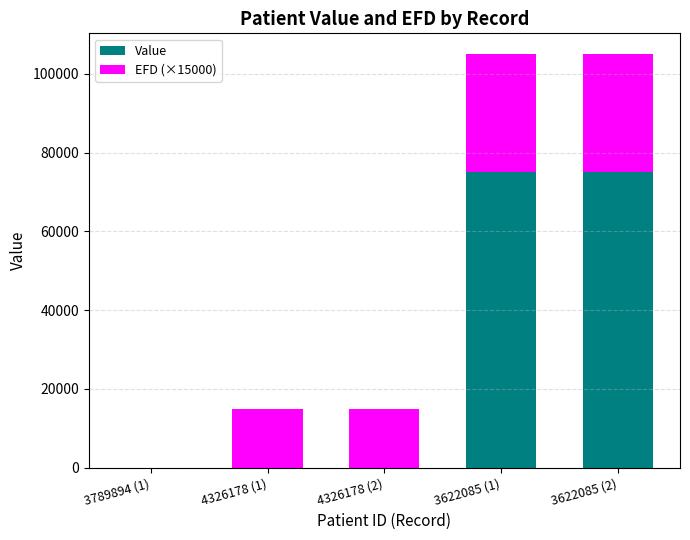

What is the difference between the Value values at 4326178 (2) and 3789894 (1)?

8.0